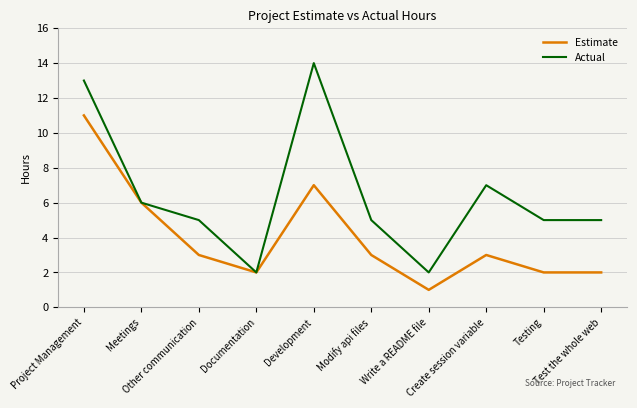

How many distinct data groups are displayed?

2